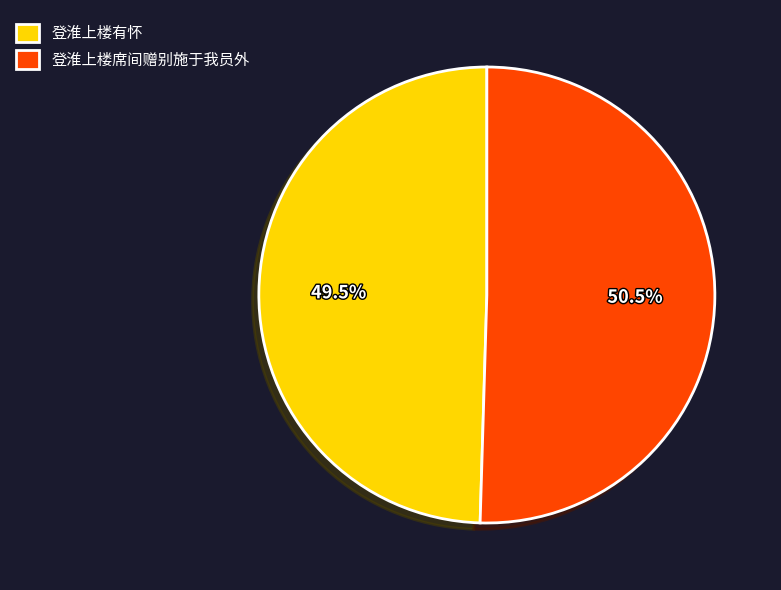

What percentage do 登淮上楼席间赠别施于我员外 and 登淮上楼有怀 together represent?

100.0%